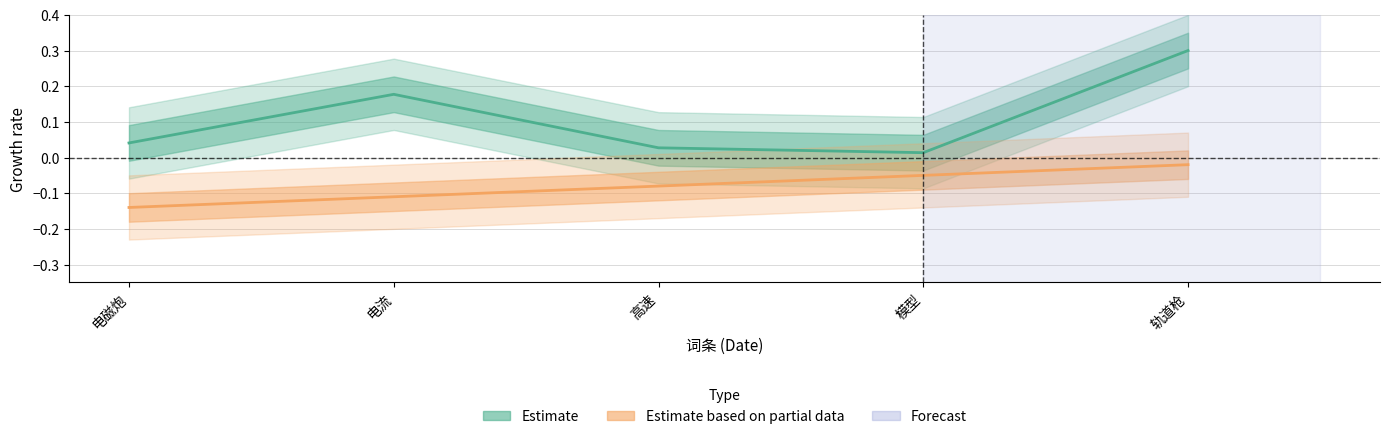

At how many categories does at least one series exceed 0?

5